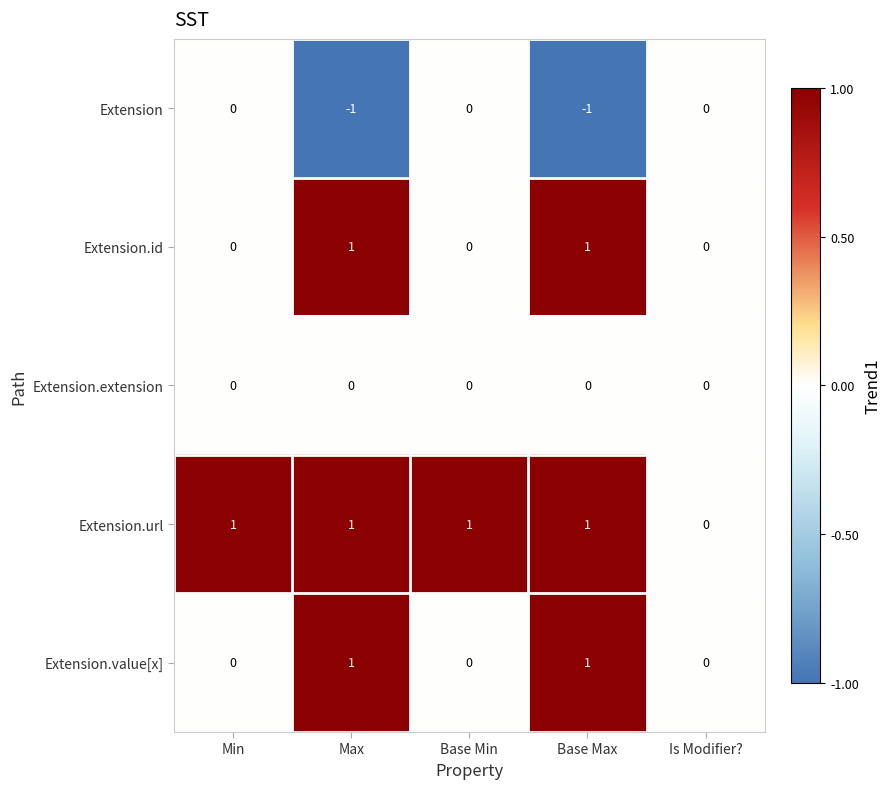

Between Min and Is Modifier?, which series saw the biggest shift?

Extension.url